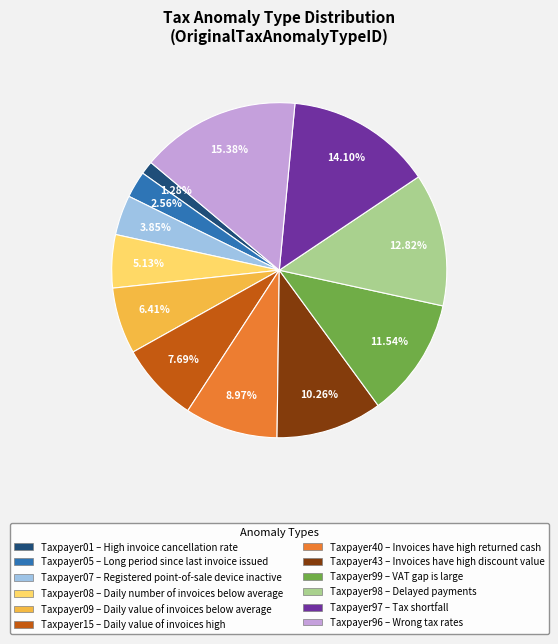

Is it true that Taxpayer07 is 4% of the pie?

True